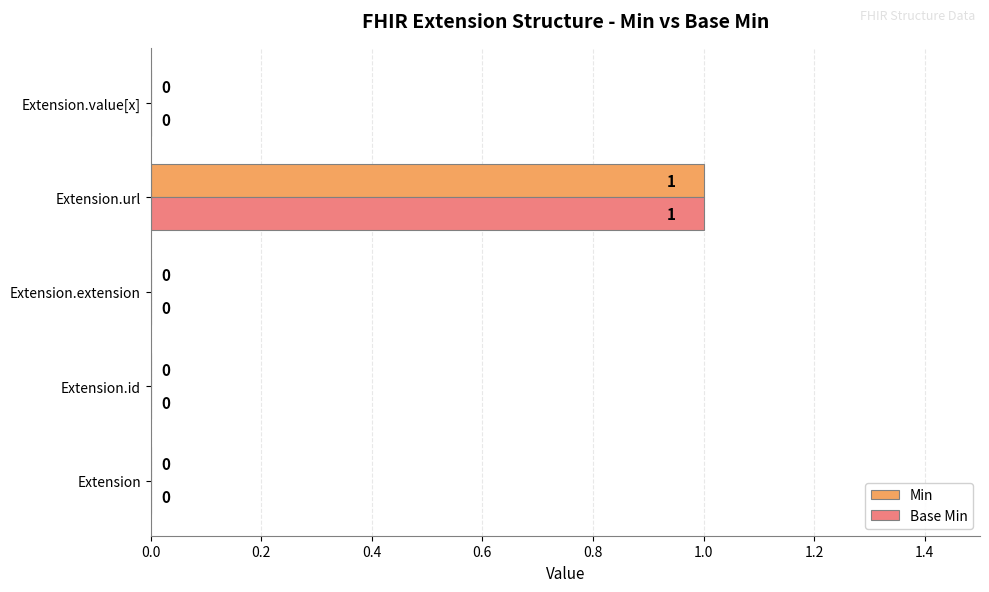

At which label does Min reach its peak?

Extension.url